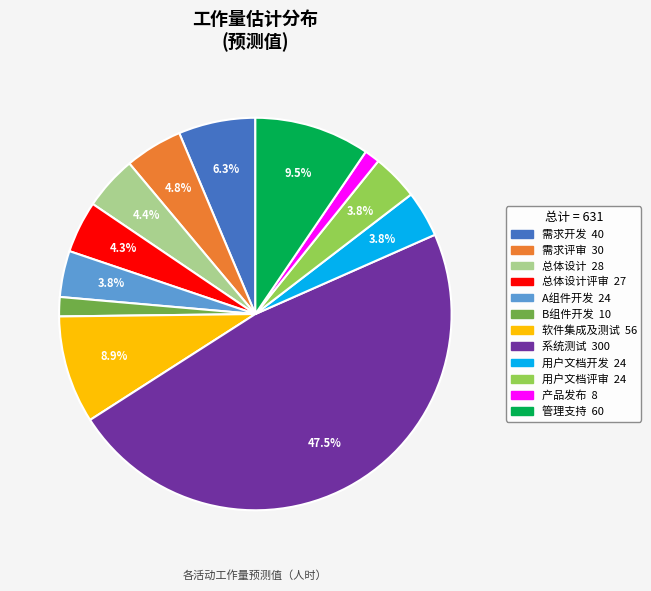

Does any single category account for the majority?

No